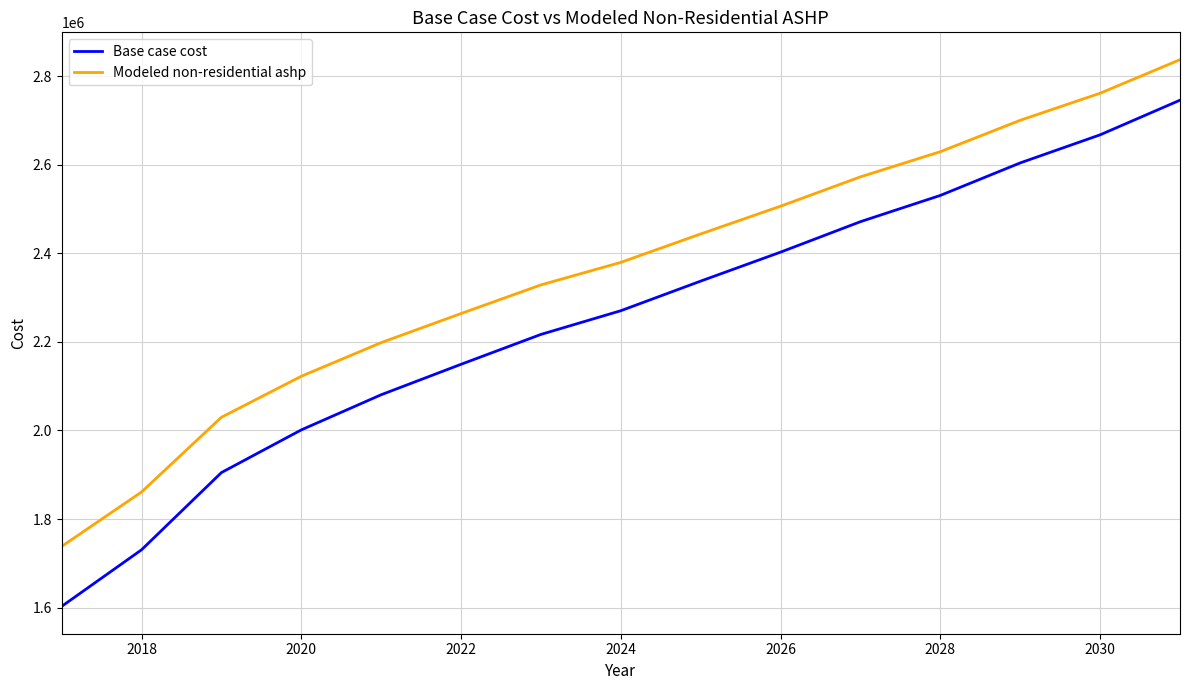

What is the minimum value shown in the chart?

1602728.9